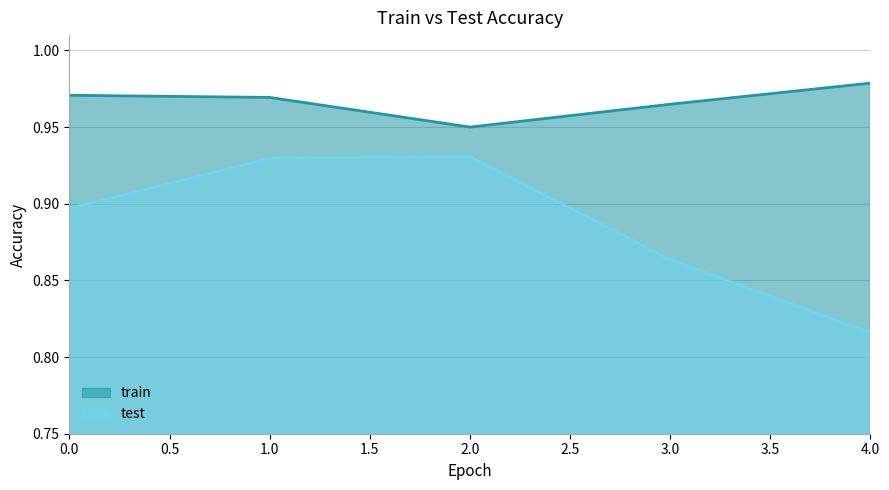

In train, how many points are lower than both neighbors (excluding endpoints)?

1